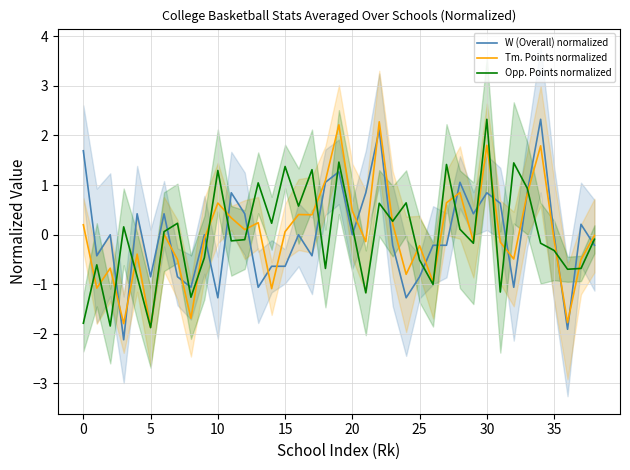

The value of Opp. Points normalized at 35 is -0.1. True or false?

False